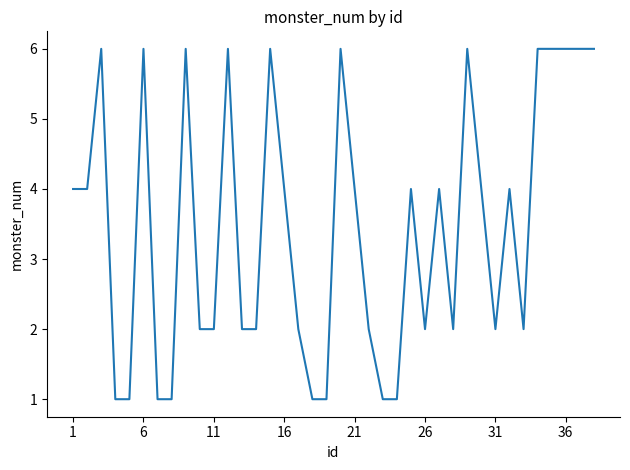

True or false: there are more than 2 points higher than both neighbors.

True